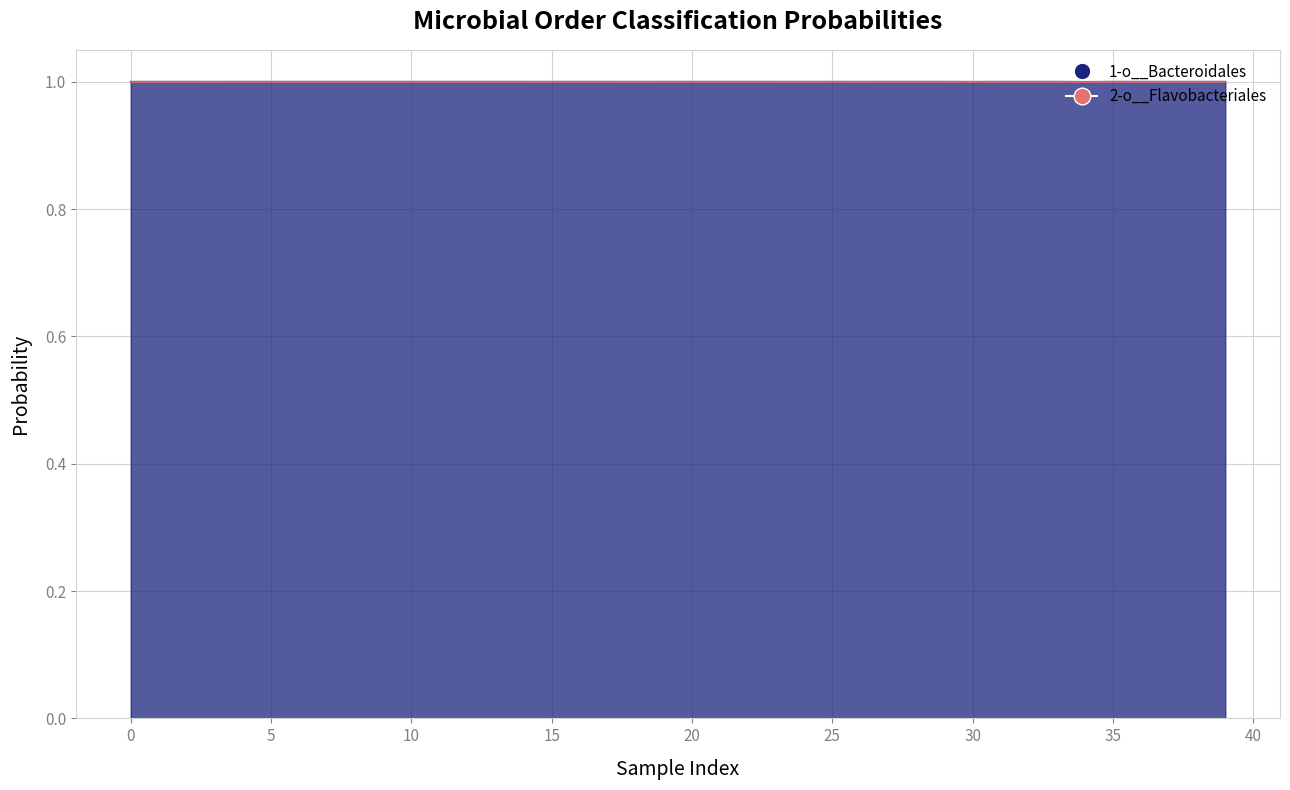

The value at 25 is 0.4. True or false?

False